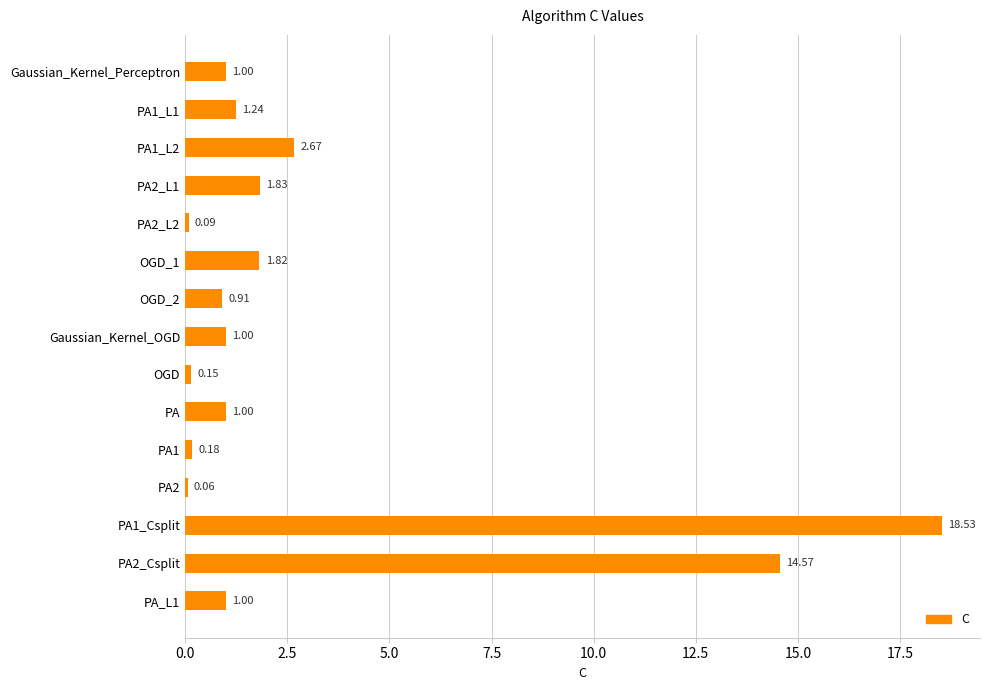

What is the label of the 1st bar from the top?

Gaussian_Kernel_Perceptron